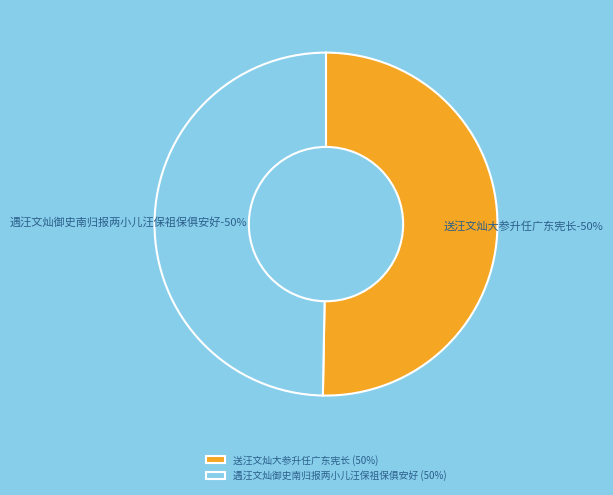

To the nearest percent, what is the average slice percentage?

50%